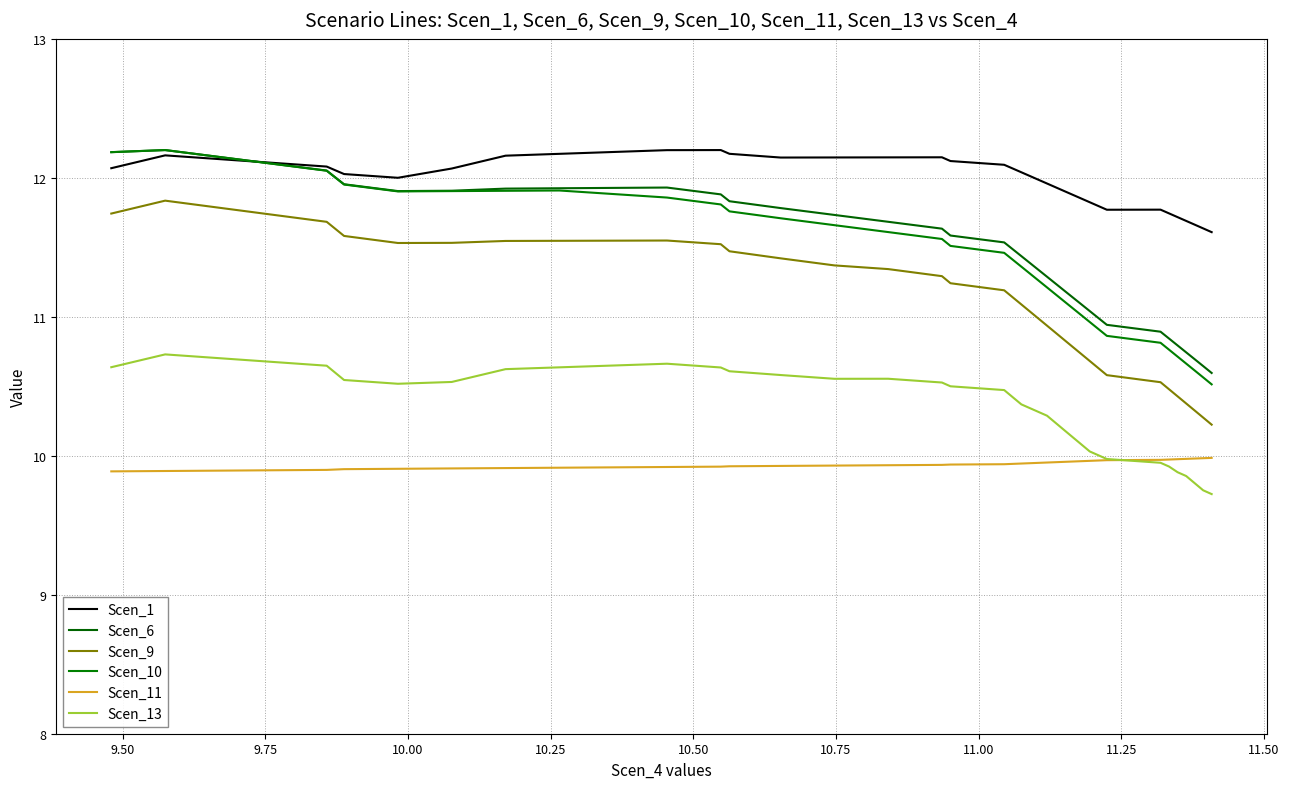

Does the chart display data point markers on the line(s)?

No